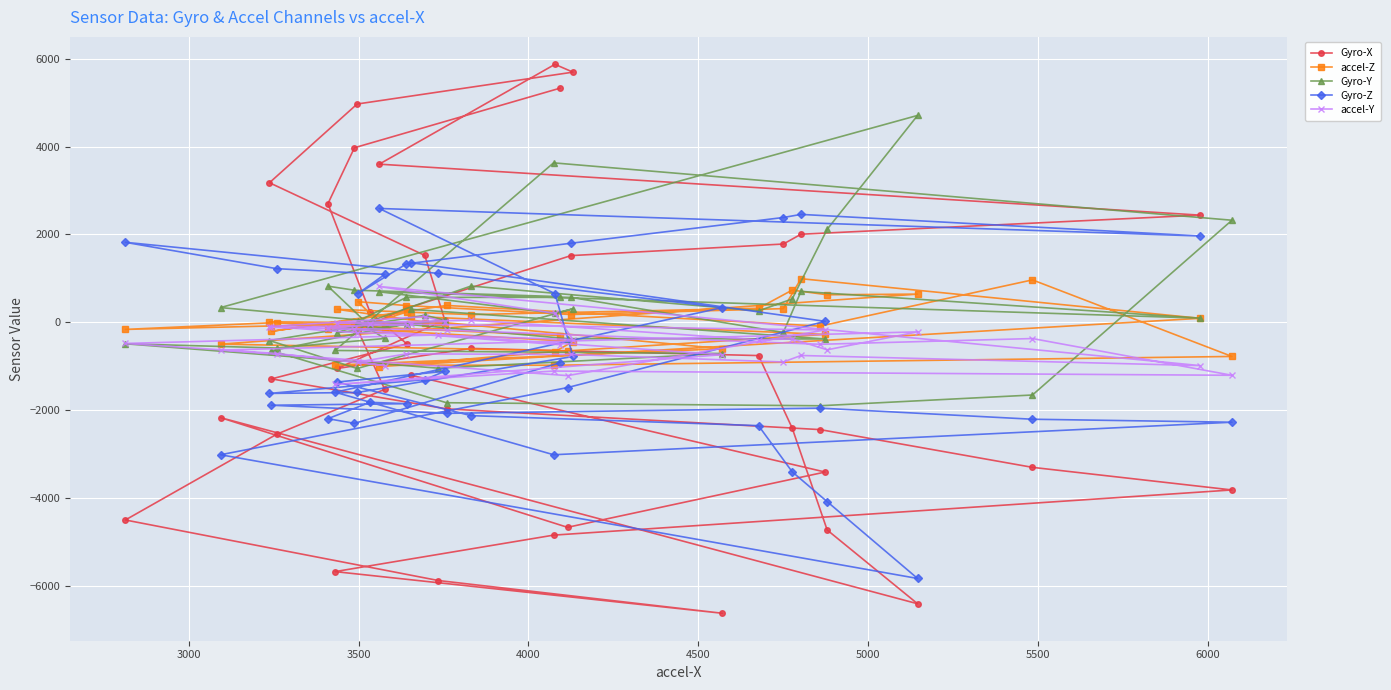

What is the greatest value displayed?

5872